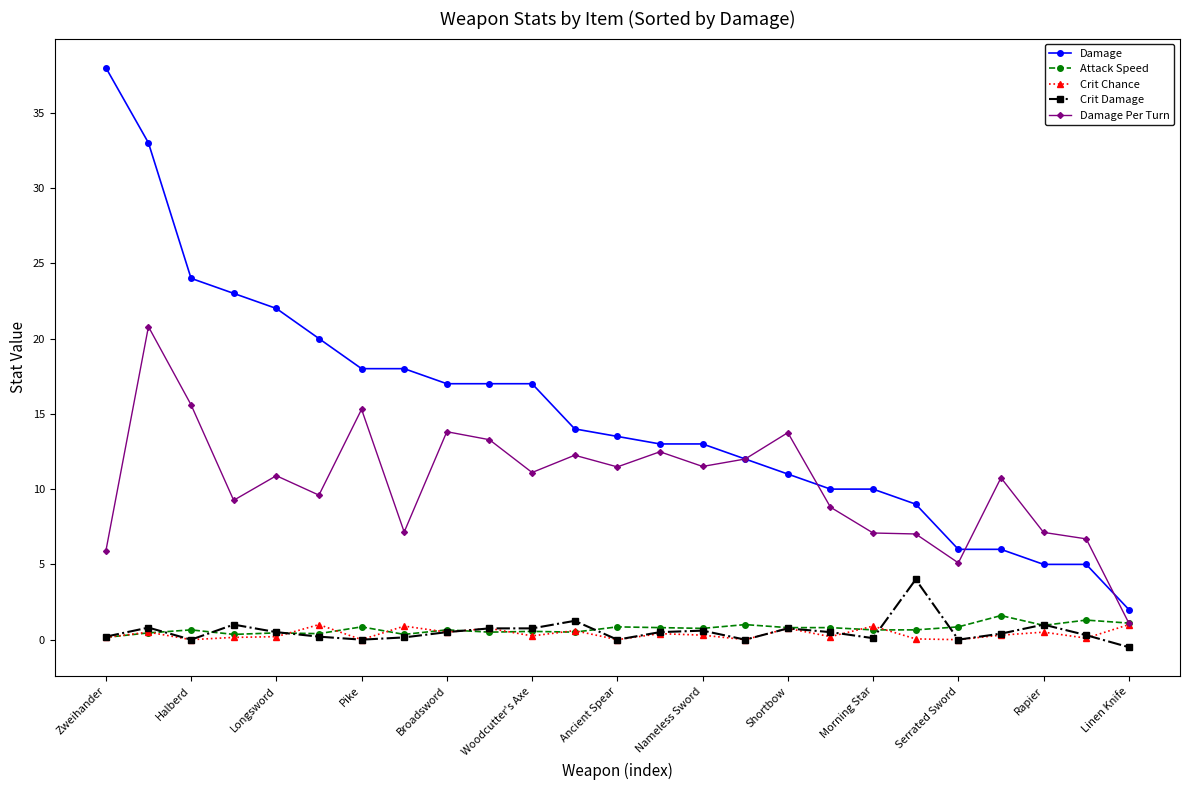

Which series has the largest range (max minus min)?

Damage